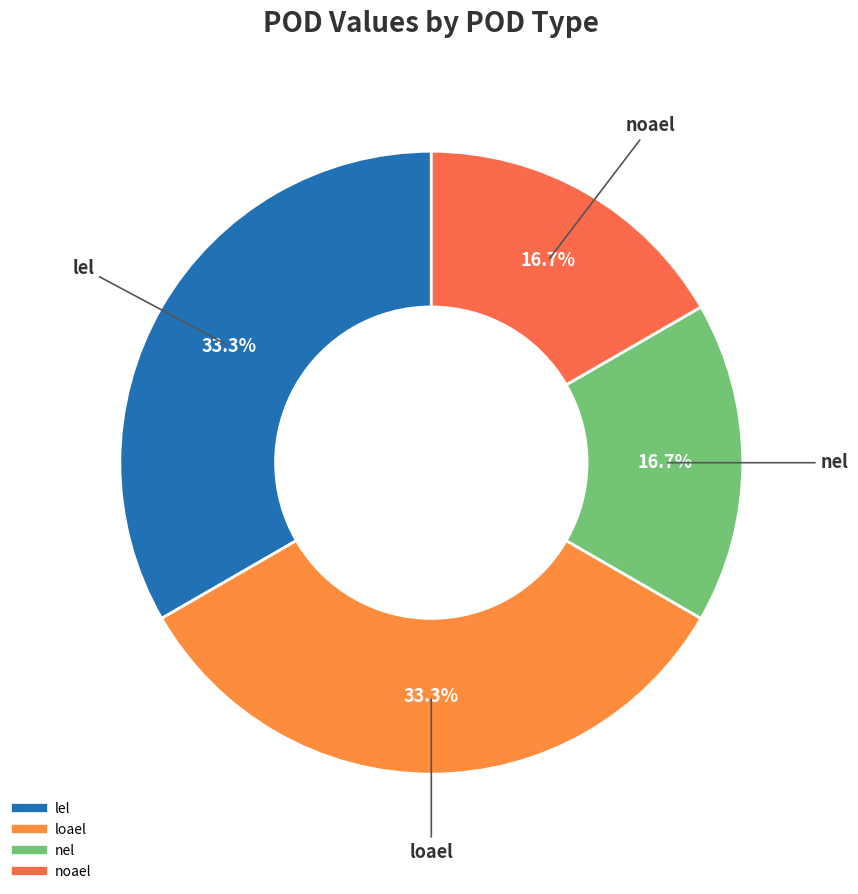

Count the number of slices in the pie.

4